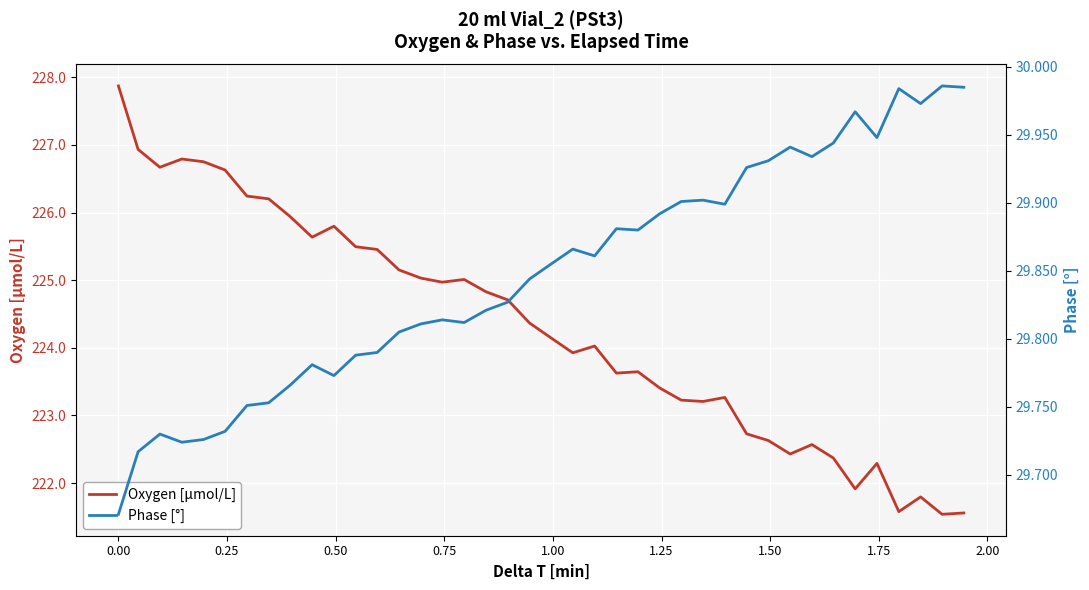

What is the lowest value of the Oxygen [μmol/L] series?

221.5